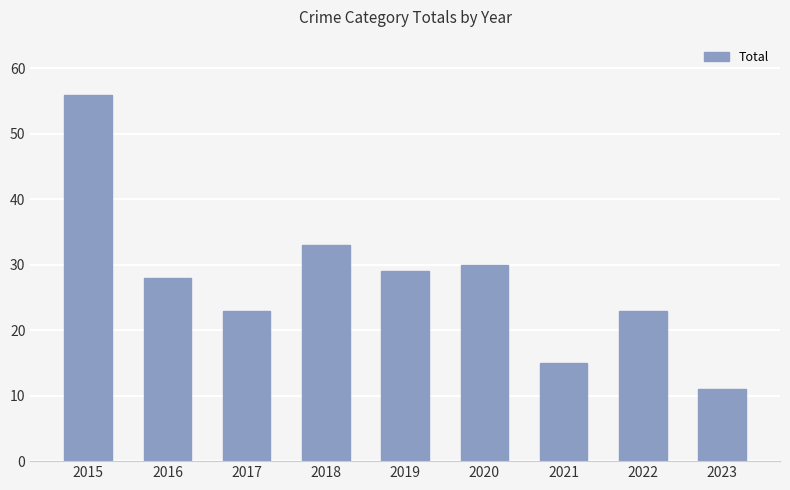

At which category does the chart reach its peak across all series?

2015